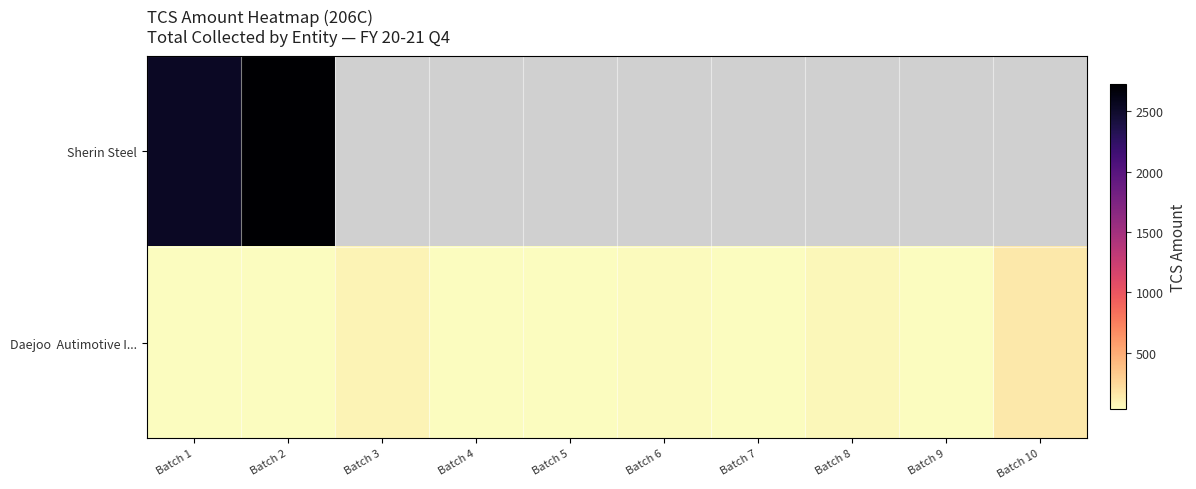

List the labels in order of Daejoo Autimotive I... value, smallest first.

Batch 5, Batch 9, Batch 1, Batch 4, Batch 7, Batch 2, Batch 6, Batch 8, Batch 3, Batch 10